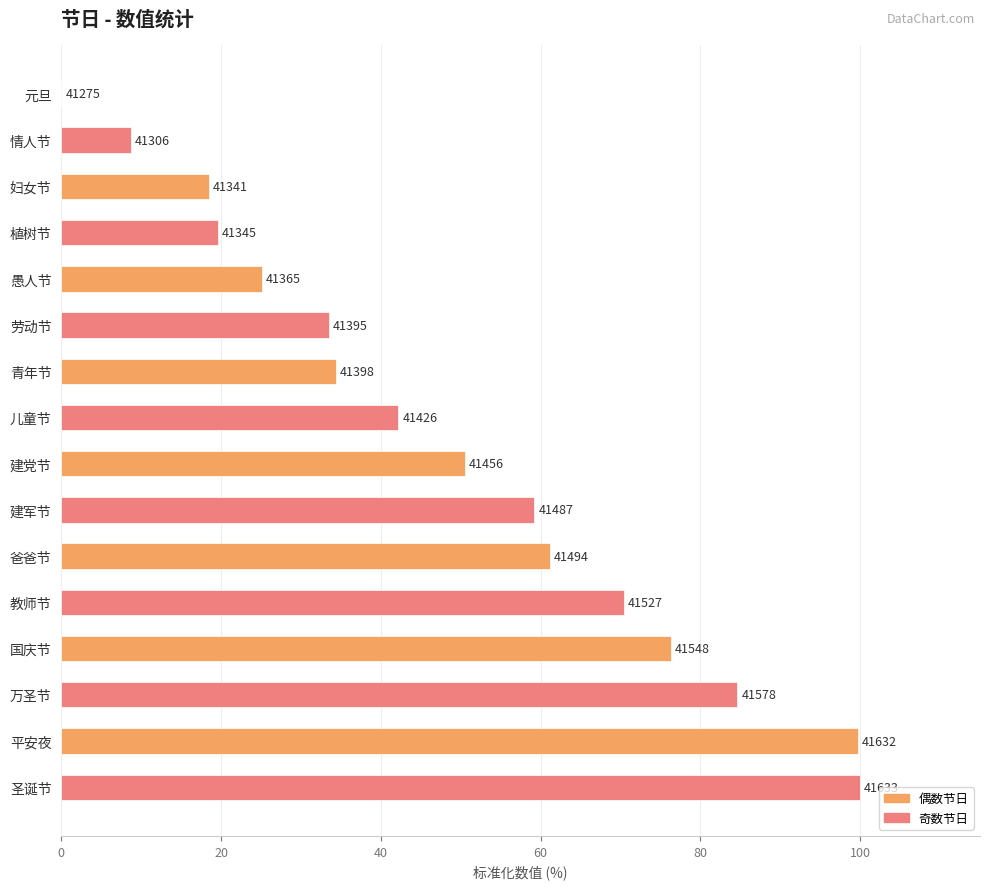

What is the sum of all values?

783.8